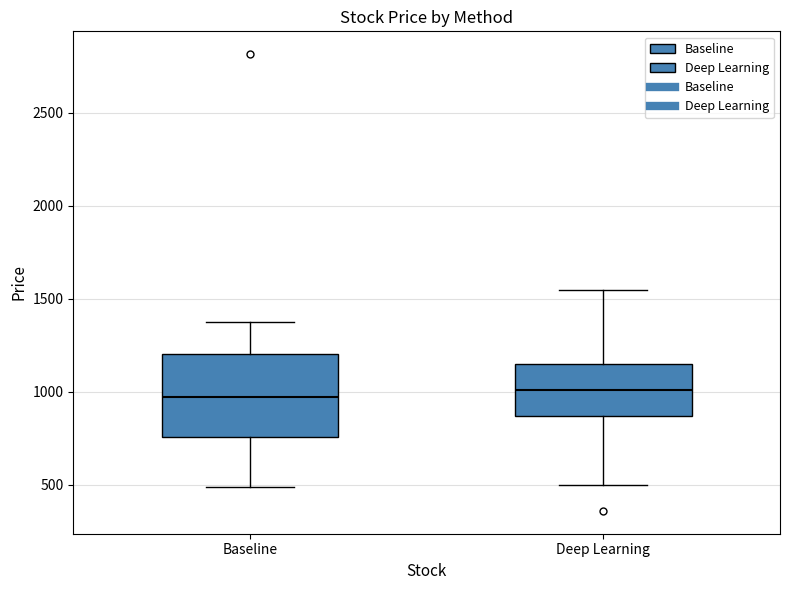

Where does the median line of the box for Baseline sit on the y-axis? The values are not printed on the chart, so give them approximately, as read against the axis.

950